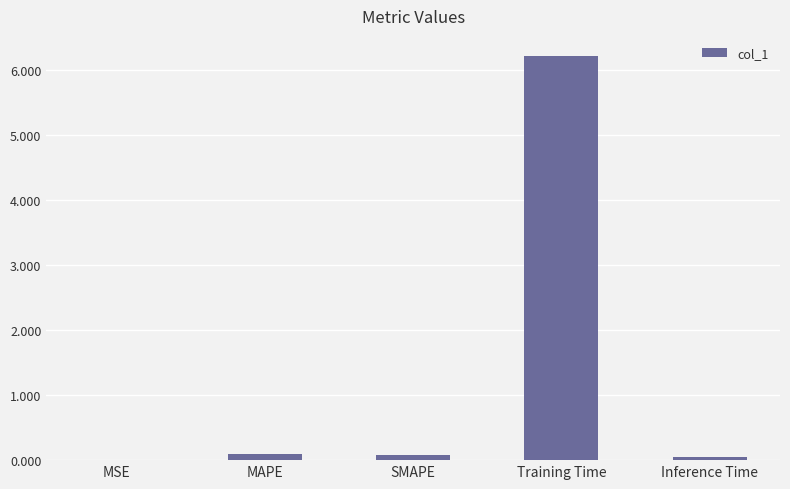

What is the difference between the values at MSE and MAPE?

0.1